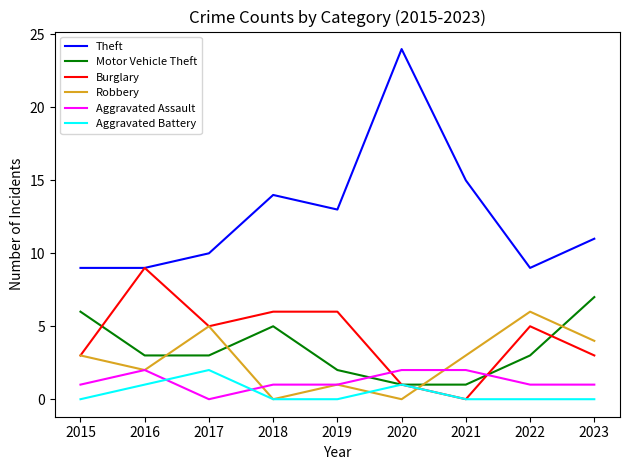

Reading left to right, list all the values displayed in this chart.

Theft: 2015=9	2016=9	2017=10	2018=14	2019=13	2020=24	2021=15	2022=9	2023=11
Motor Vehicle Theft: 2015=6	2016=3	2017=3	2018=5	2019=2	2020=1	2021=1	2022=3	2023=7
Burglary: 2015=3	2016=9	2017=5	2018=6	2019=6	2020=1	2021=0	2022=5	2023=3
Robbery: 2015=3	2016=2	2017=5	2018=0	2019=1	2020=0	2021=3	2022=6	2023=4
Aggravated Assault: 2015=1	2016=2	2017=0	2018=1	2019=1	2020=2	2021=2	2022=1	2023=1
Aggravated Battery: 2015=0	2016=1	2017=2	2018=0	2019=0	2020=1	2021=0	2022=0	2023=0